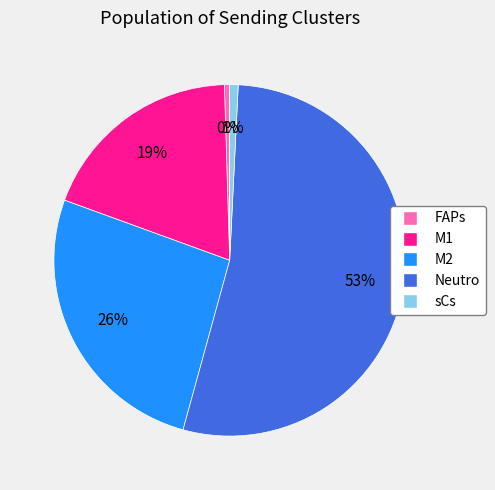

True or false: FAPs accounts for 9% of the total.

False